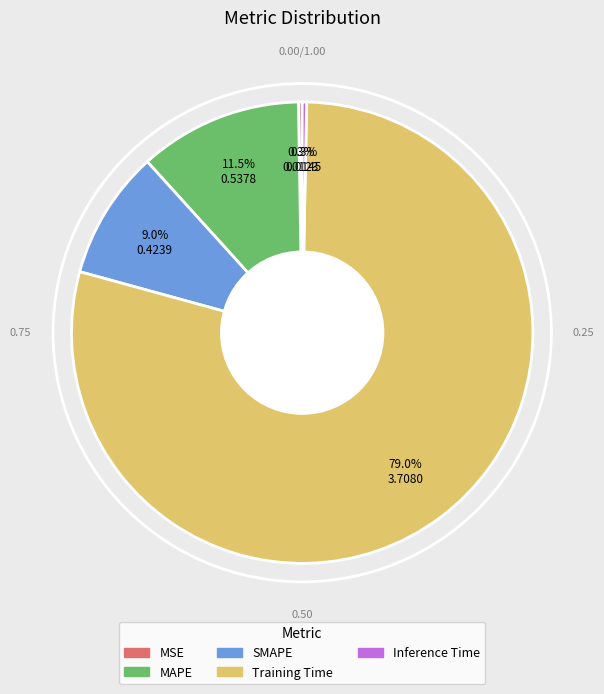

The MAPE slice represents 1% of the pie. True or false?

False